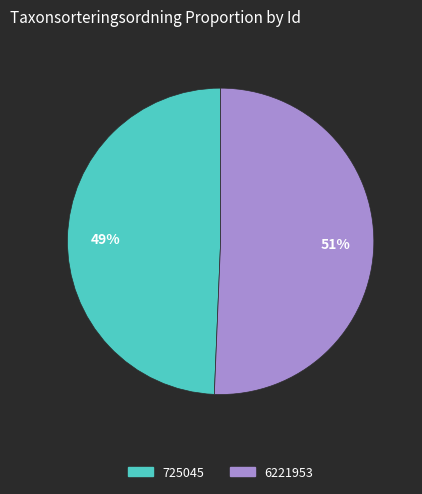

Combined, do 725045 and 6221953 account for over 50%?

Yes